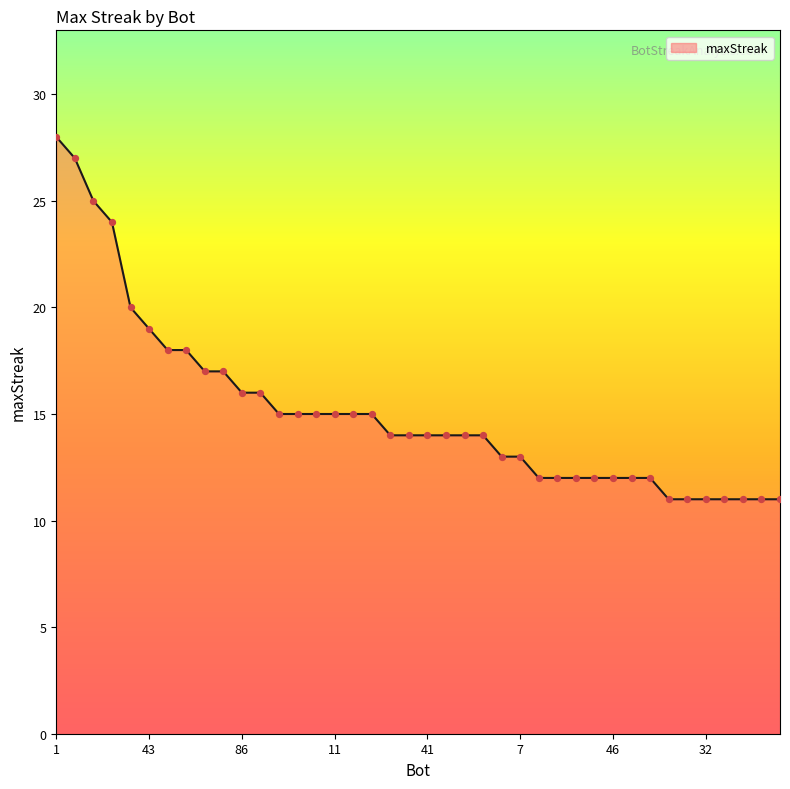

What is the minimum value shown in the chart?

11